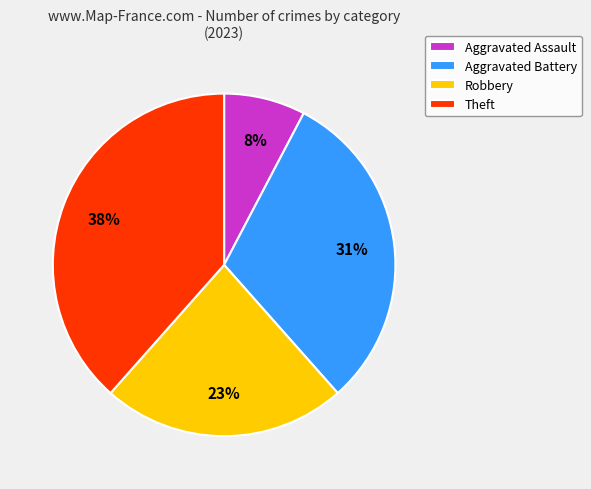

To the nearest percent, what is the average slice percentage?

25%